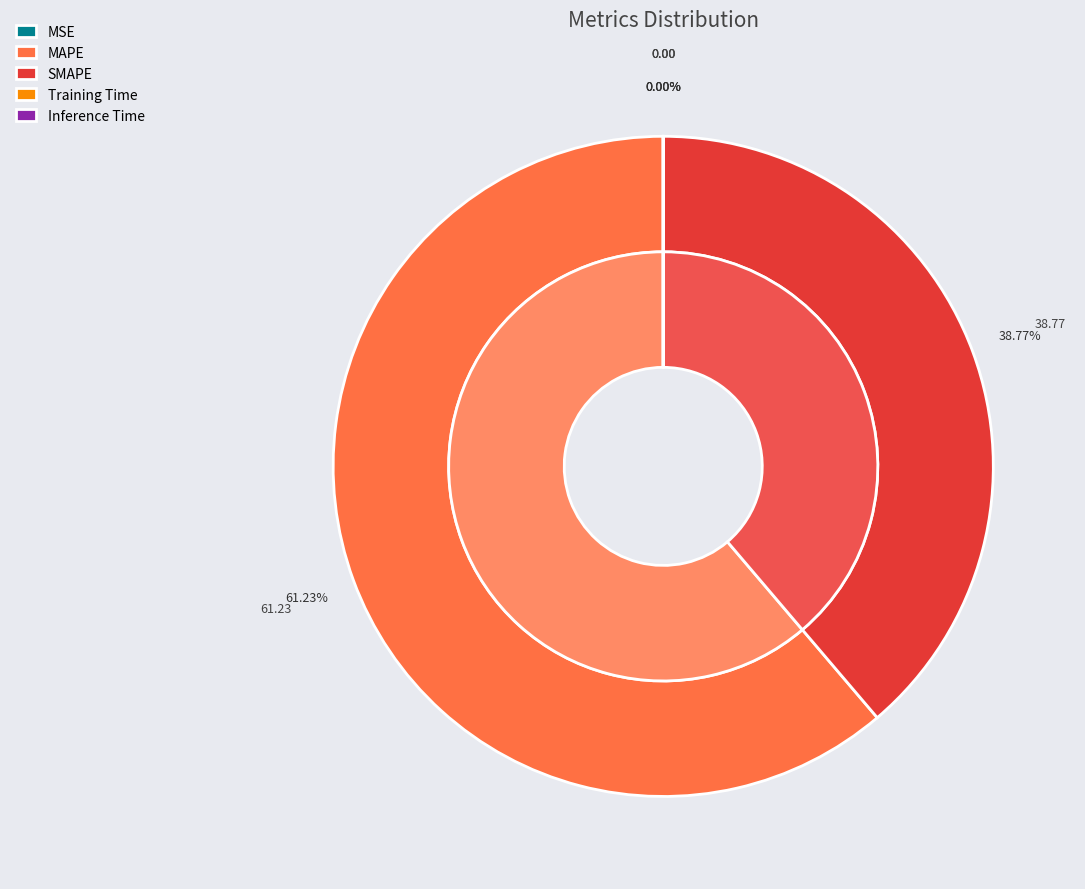

To the nearest percent, what is the difference between the largest and smallest slice percentages?

61%